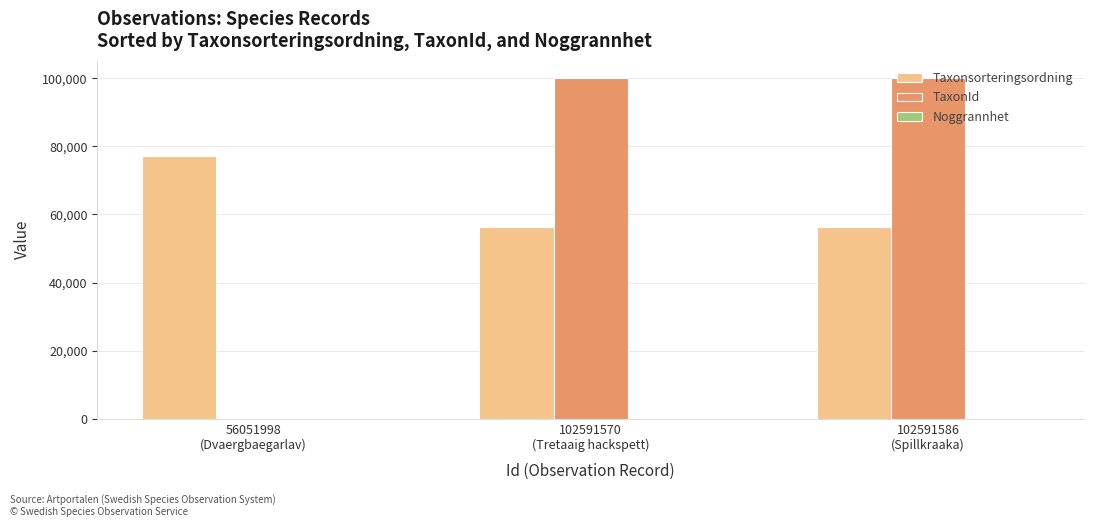

What is the greatest value displayed?

100109